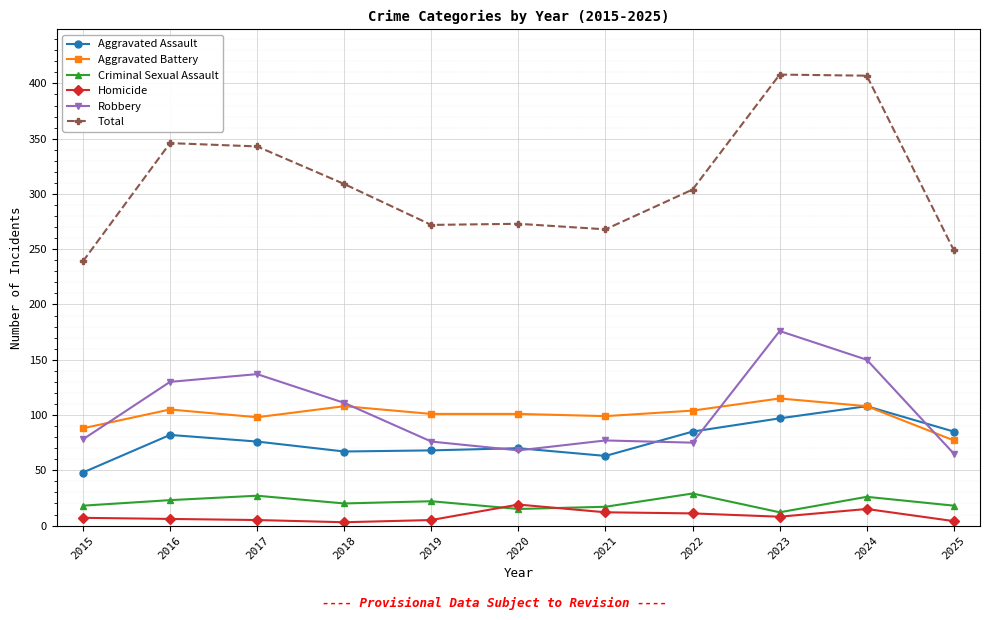

What is the spread (max minus min) of values at 2023?

400